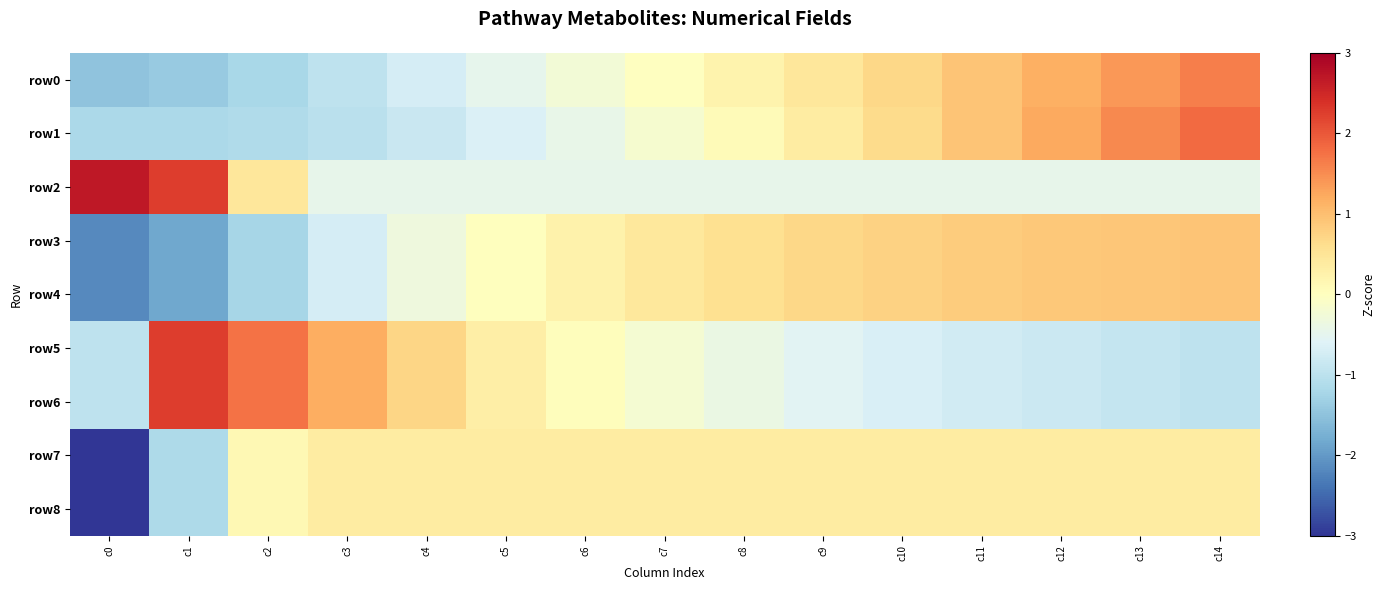

At how many categories does at least one series exceed 1?

7